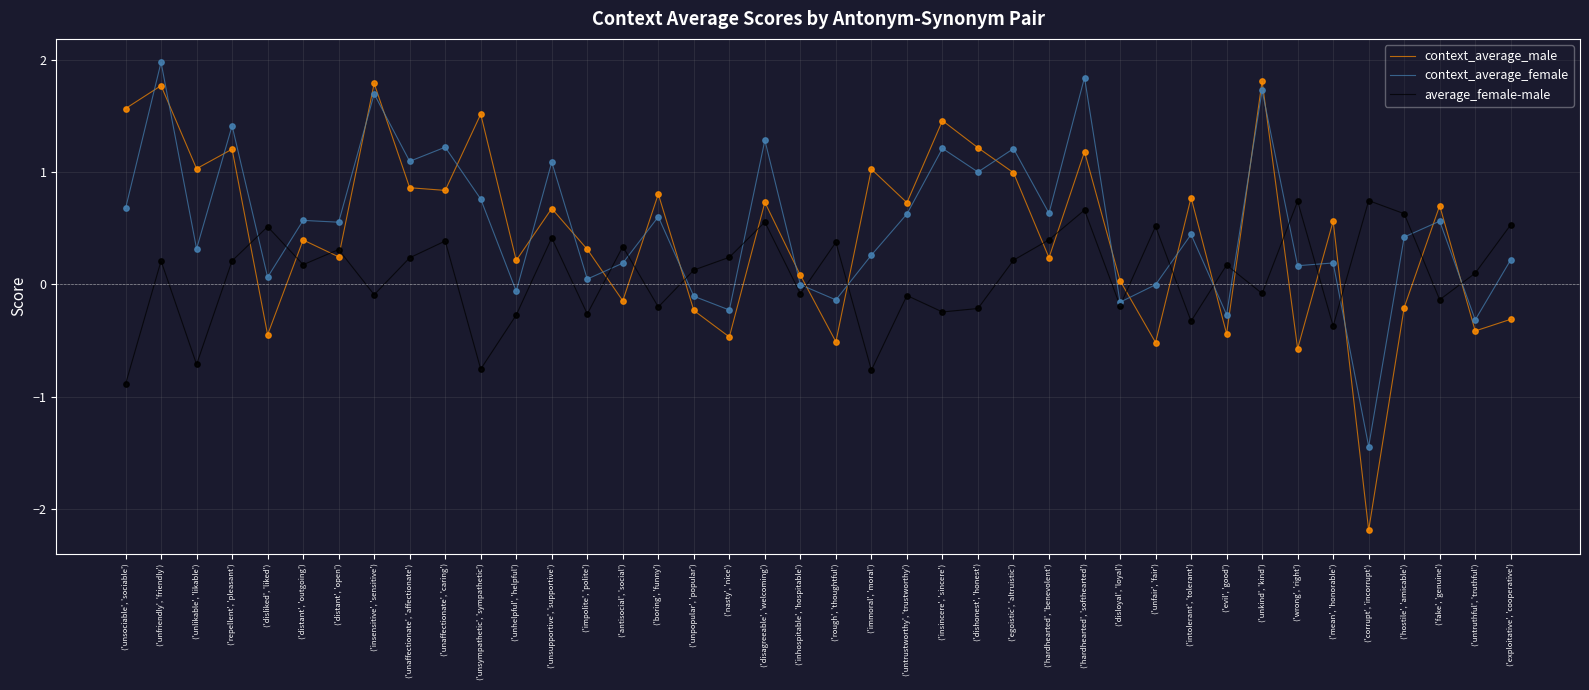

What are all the series names shown in the legend?

context_average_male, context_average_female, average_female-male